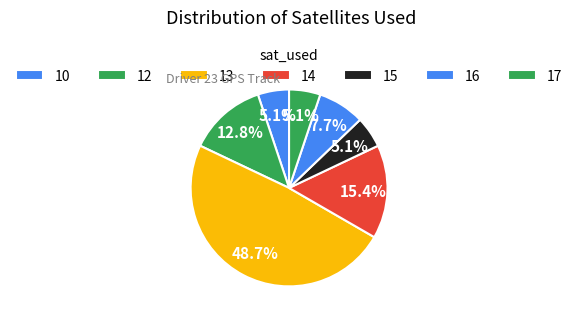

Is there a majority slice in this chart?

No